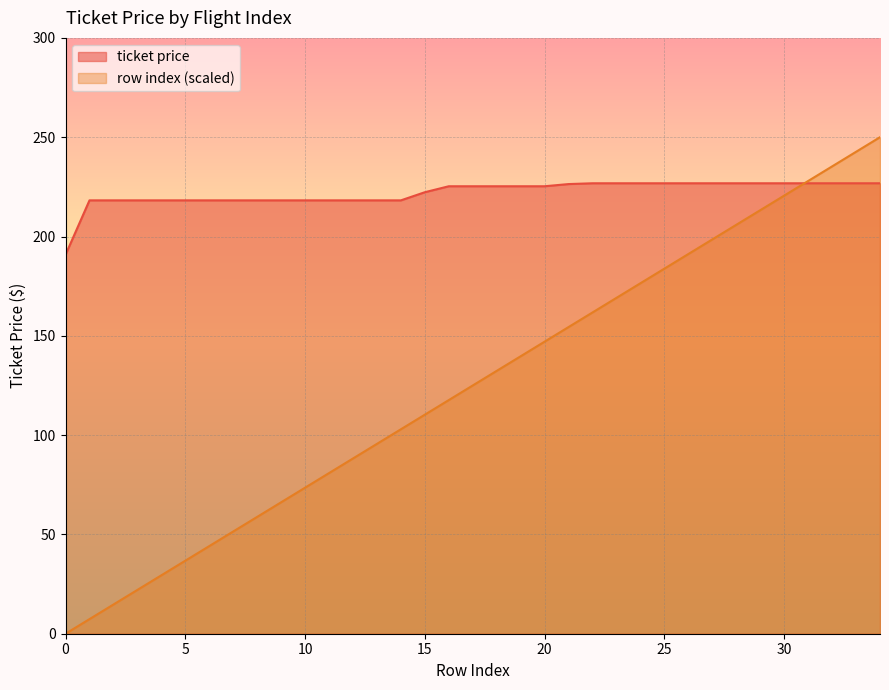

What is the highest value of the ticket price series?

226.8